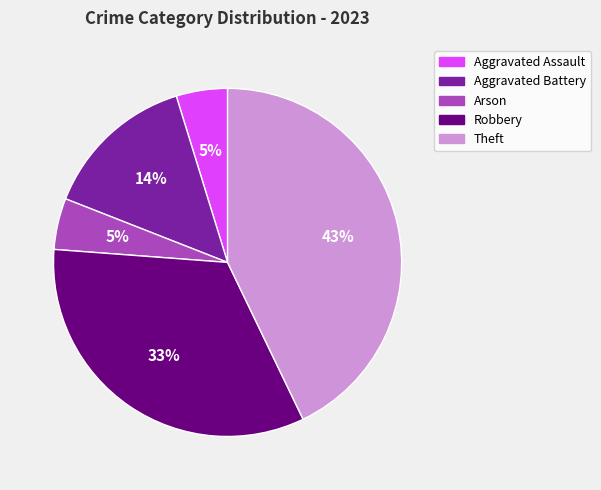

How many slices are in this pie chart?

5